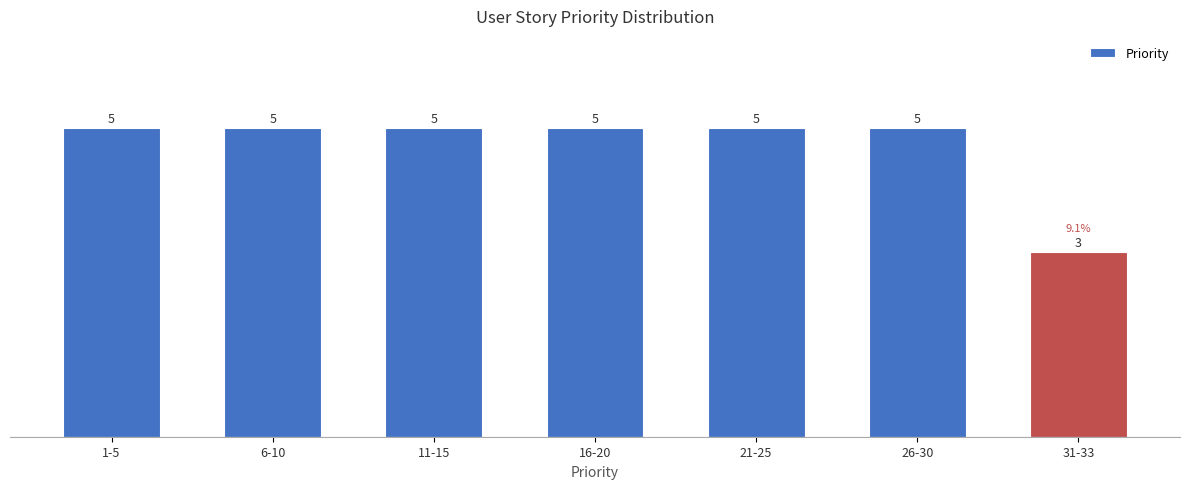

Reading left to right, transcribe all the data shown in this chart.

1-5=5	6-10=5	11-15=5	16-20=5	21-25=5	26-30=5	31-33=3